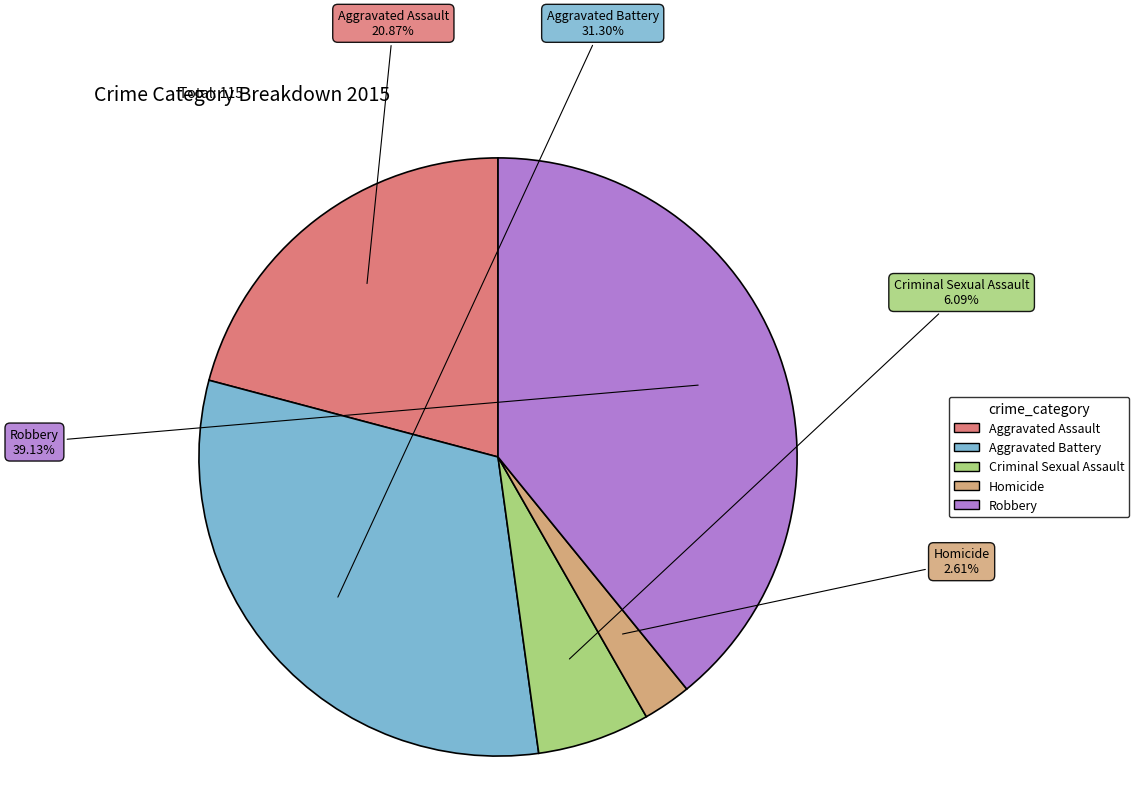

Count the number of slices in the pie.

5